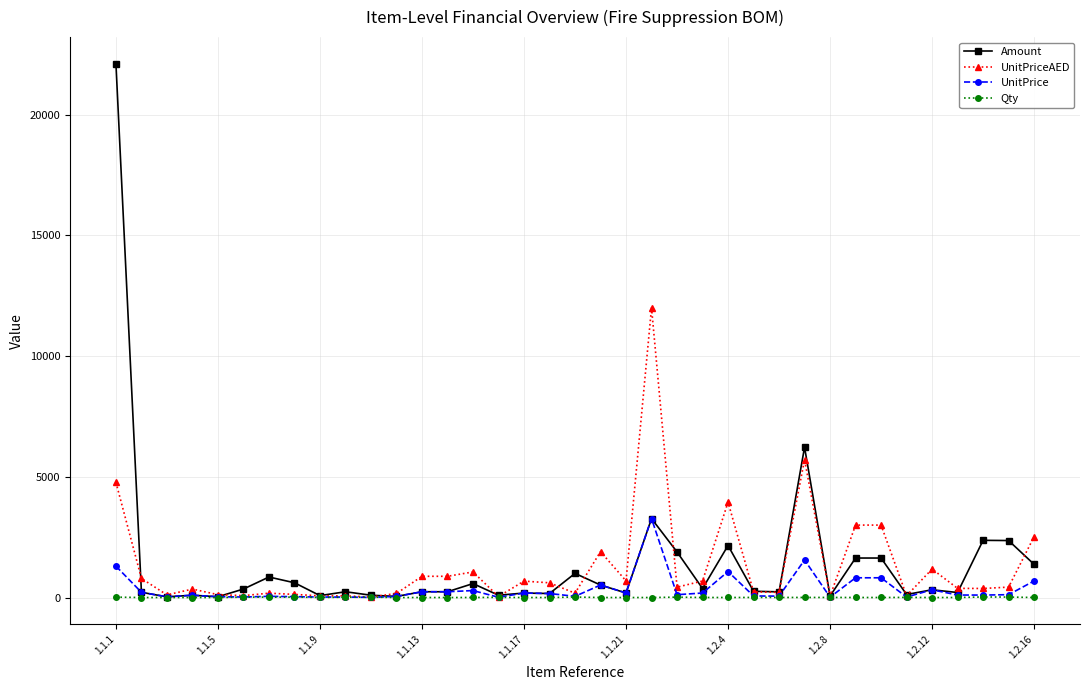

What is the lowest value of the UnitPriceAED series?

20